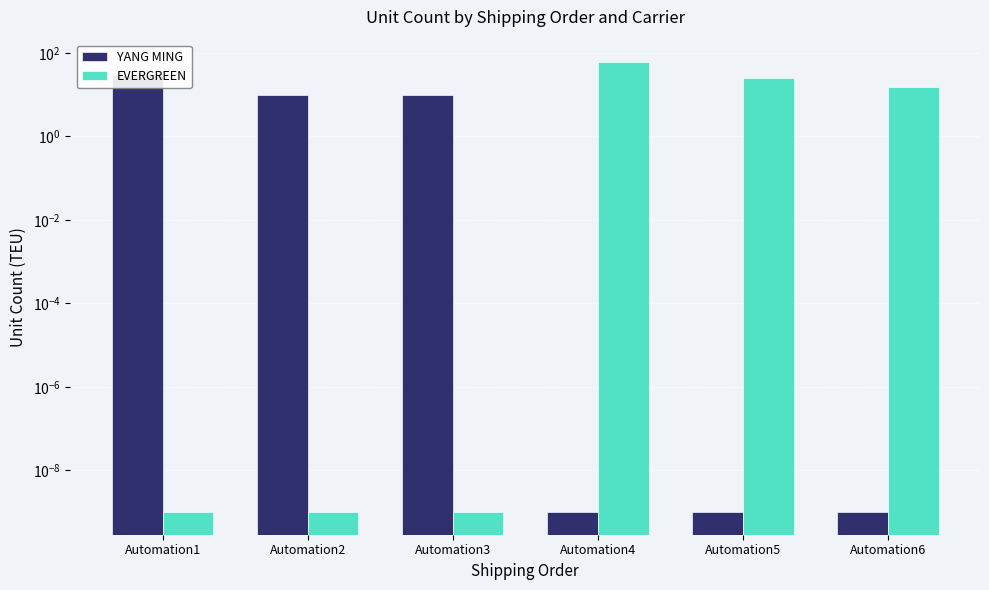

How many values in the YANG MING series are below 10?

3